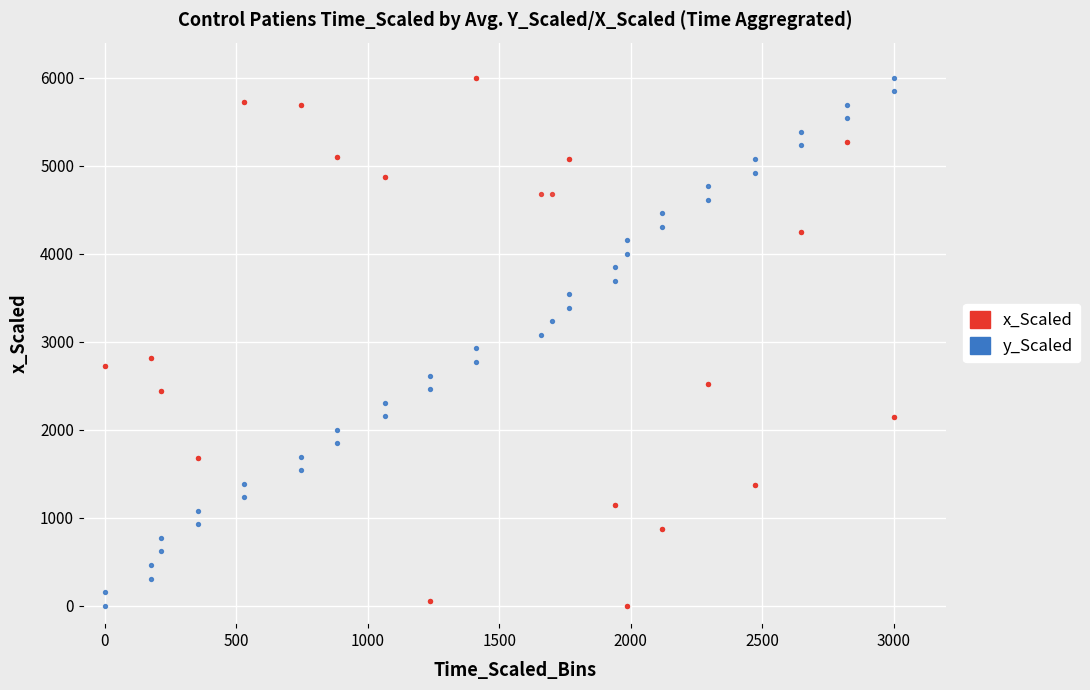

What are all the series names shown in the legend?

x_Scaled, y_Scaled